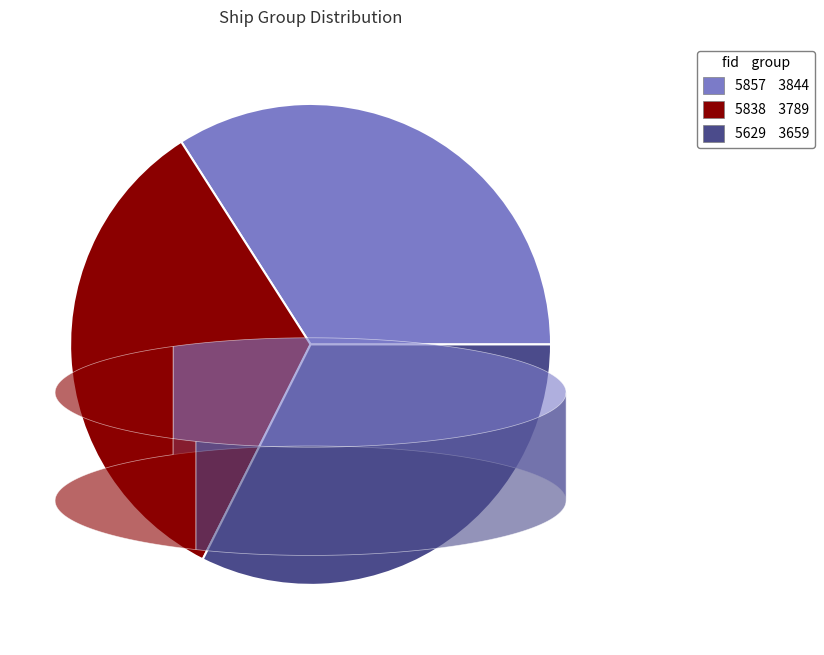

Is there any slice that represents more than half of the pie?

No